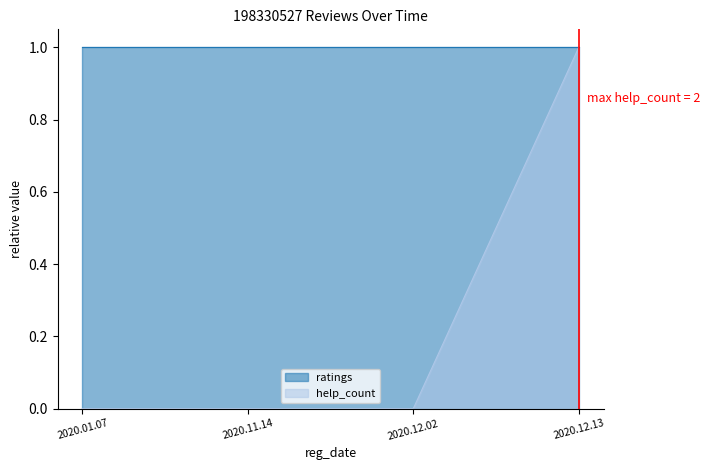

List the labels in order of value, smallest first.

2020.01.07, 2020.11.14, 2020.12.02, 2020.12.13